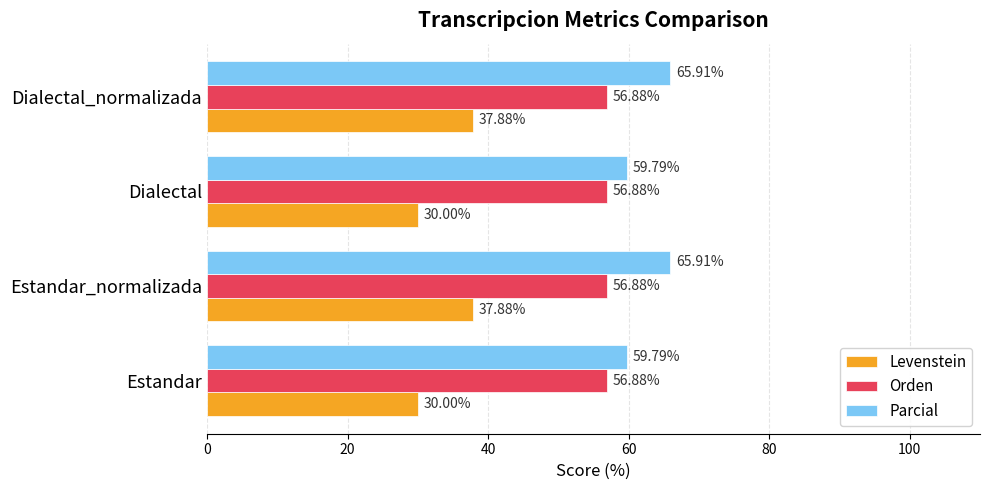

What is the total value across all series at Dialectal_normalizada?

160.7